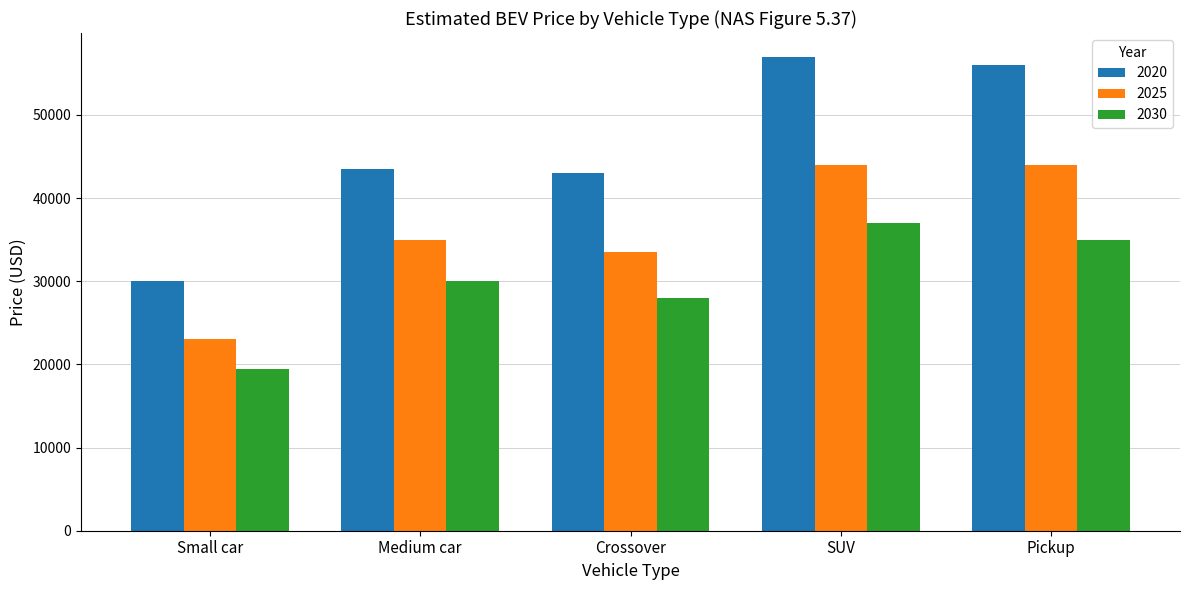

What is the lowest value of the 2025 series?

23000